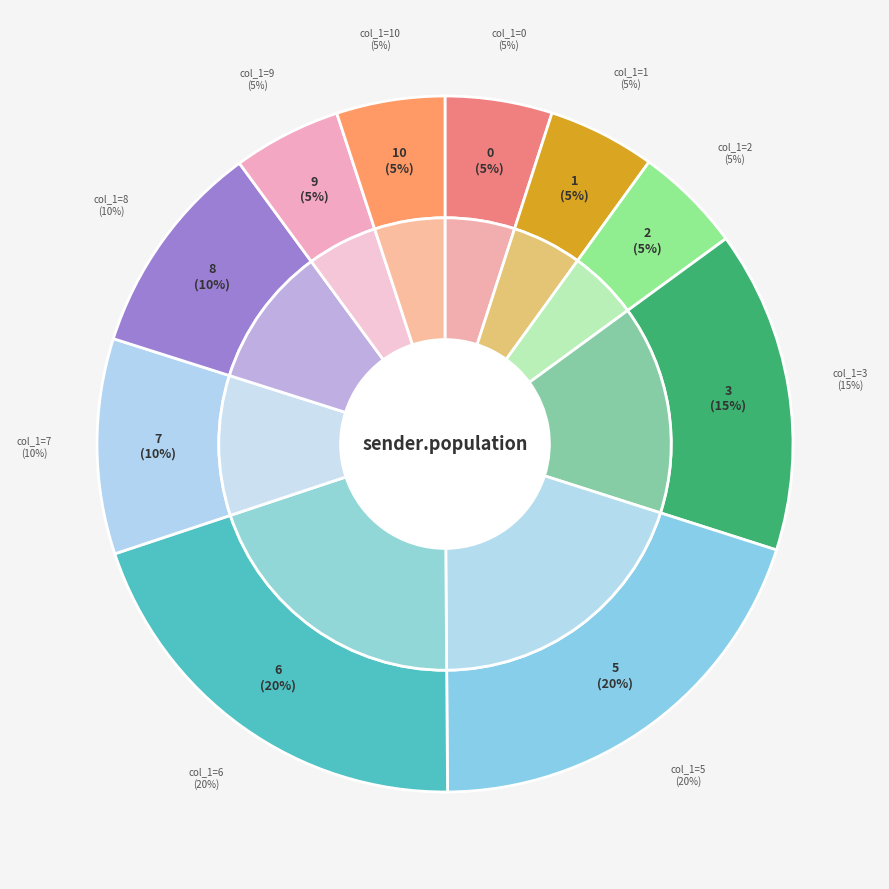

Is it true that 18 is 1% of the pie?

False